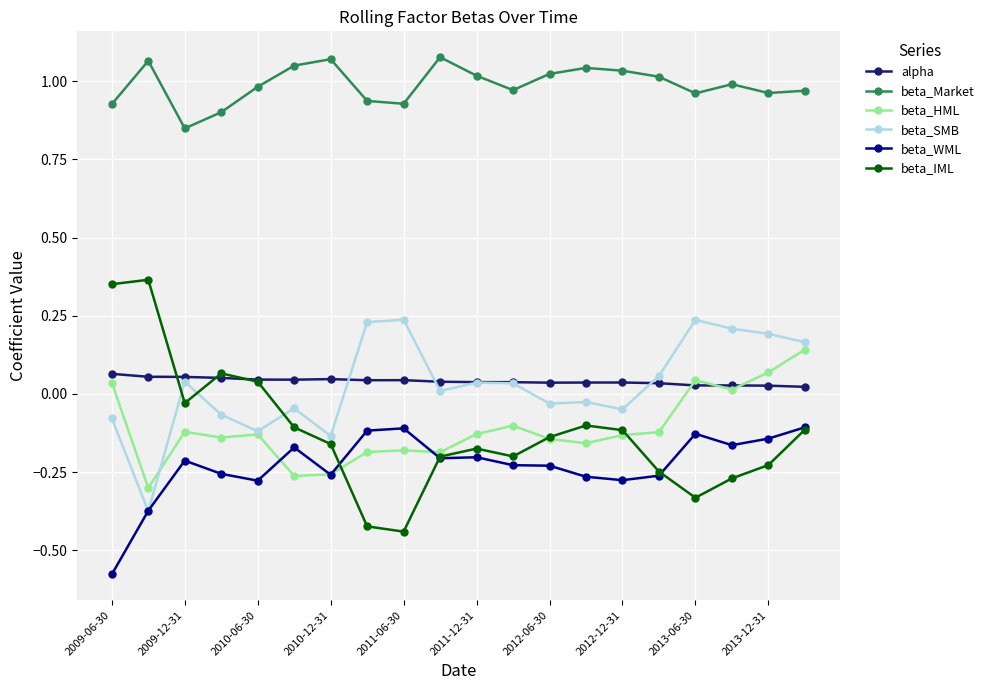

True or false: beta_Market and beta_HML cross at least once.

False